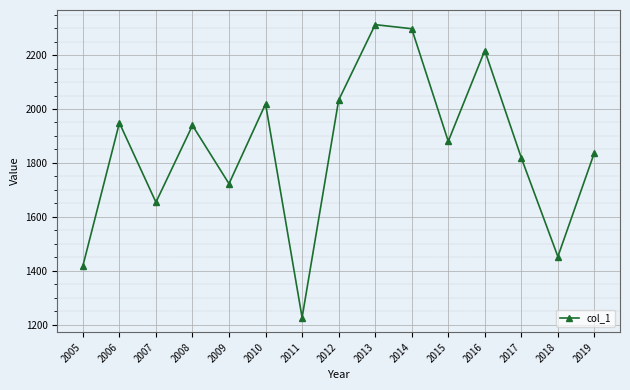

Where does the data first go above 1880?

2006